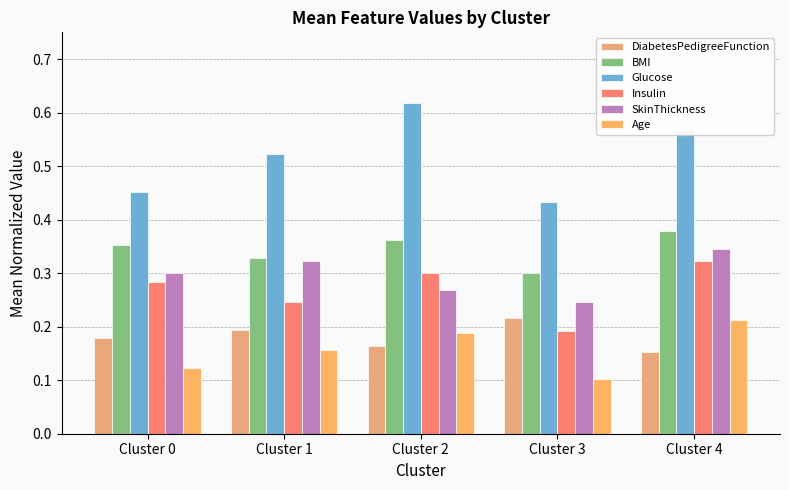

True or false: BMI has a value of 0.6 at Cluster 2.

False